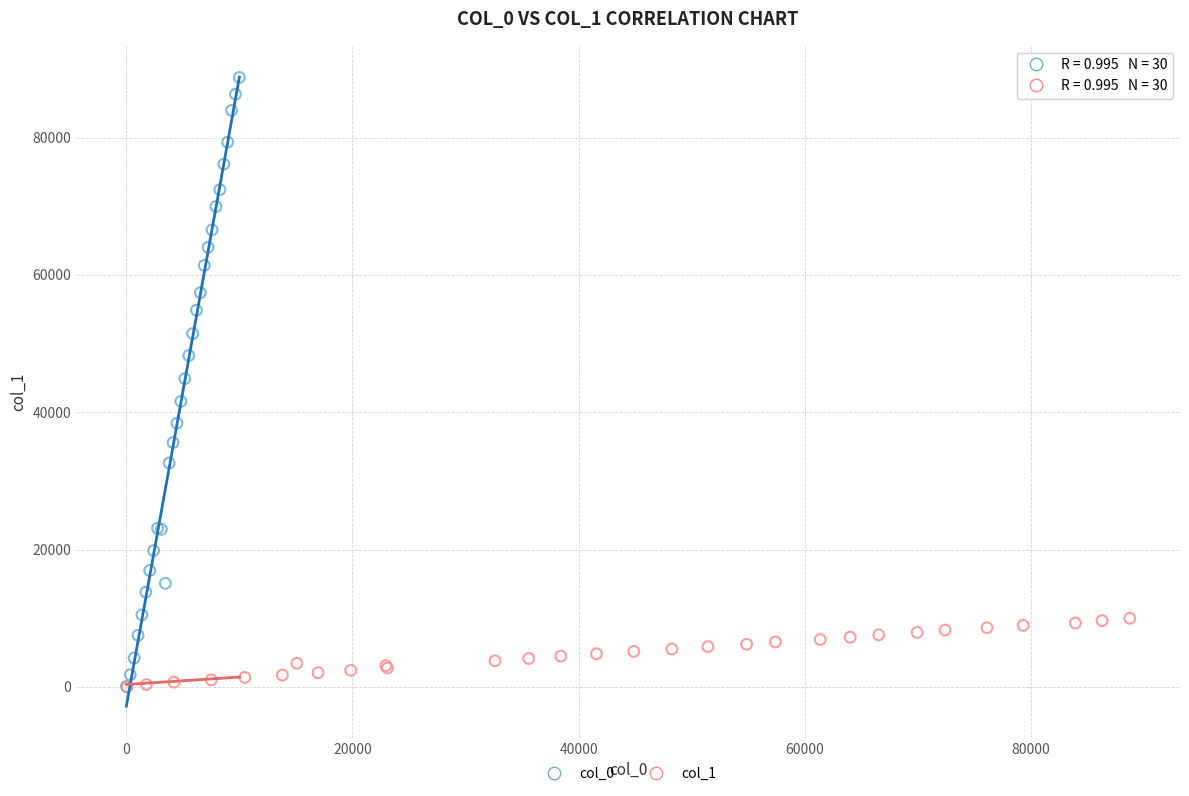

Which series has the widest spread of Y values?

col_0